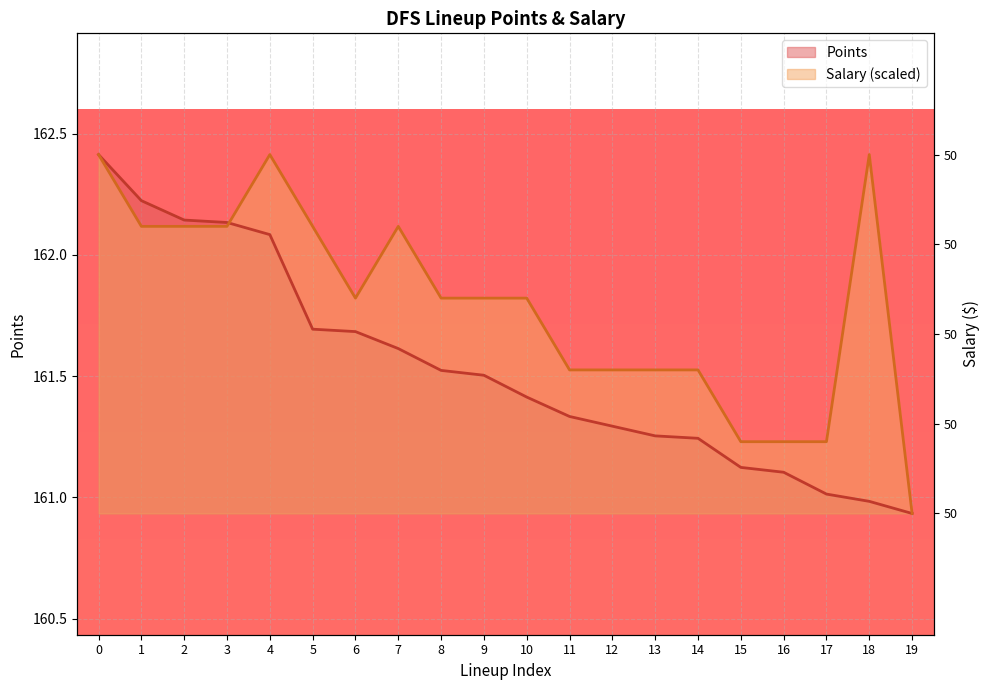

How many lines are shown in the chart?

2